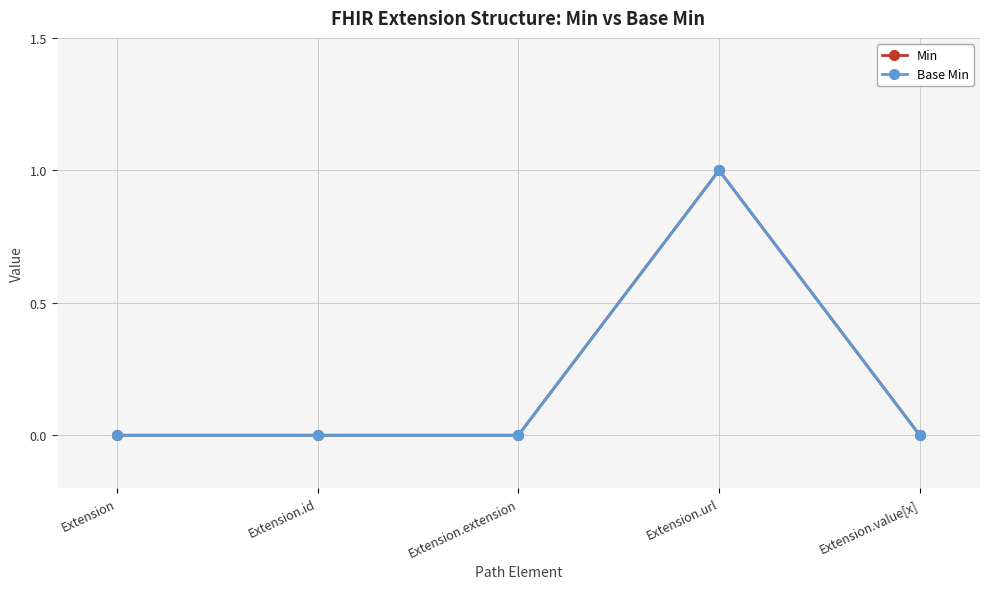

The Min series shows 0 at Extension.extension. True or false?

True